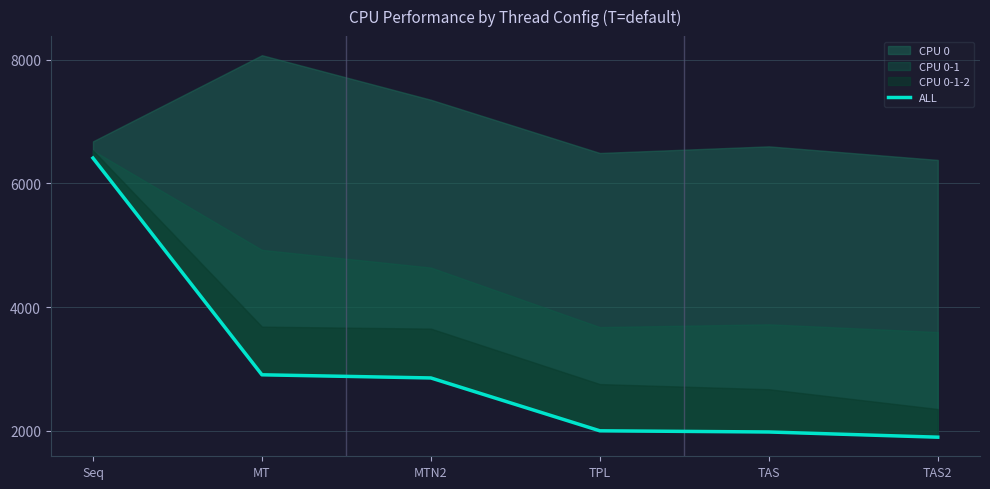

List the labels in order of value, smallest first.

TAS2, TAS, TPL, MTN2, MT, Seq